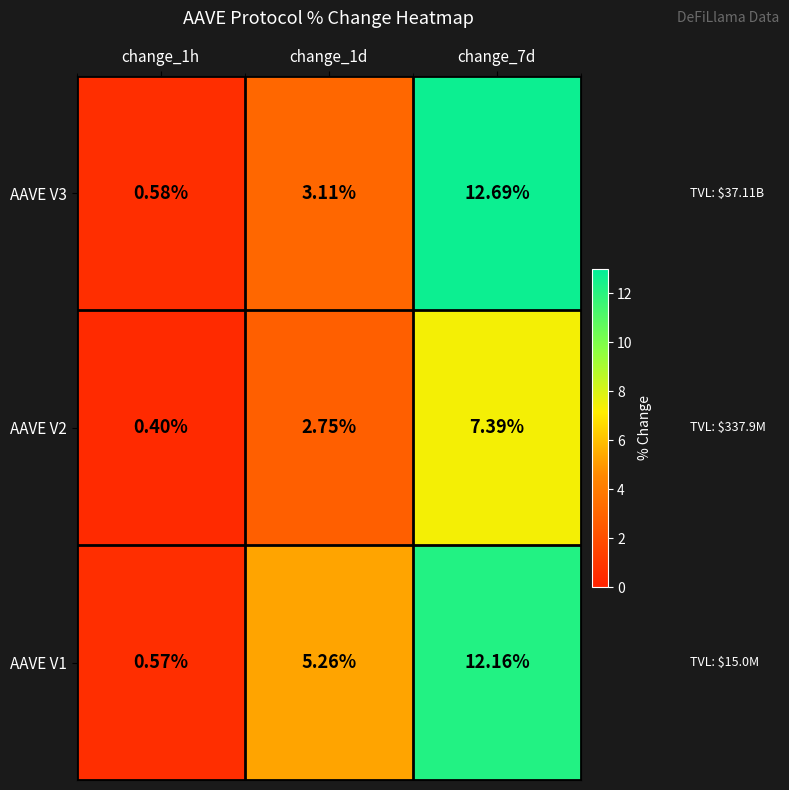

Is the value of AAVE V2 at change_7d greater than the value of AAVE V1 at change_1h?

Yes